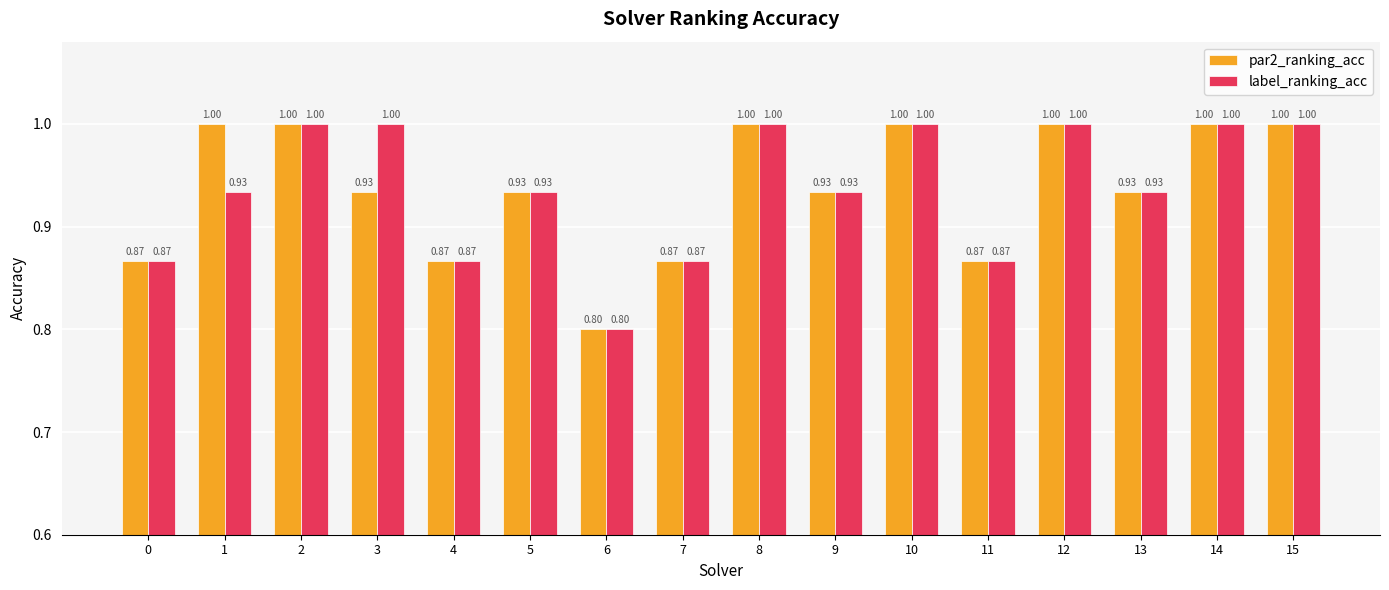

Is the value of label_ranking_acc at 0 greater than the value of par2_ranking_acc at 5?

No